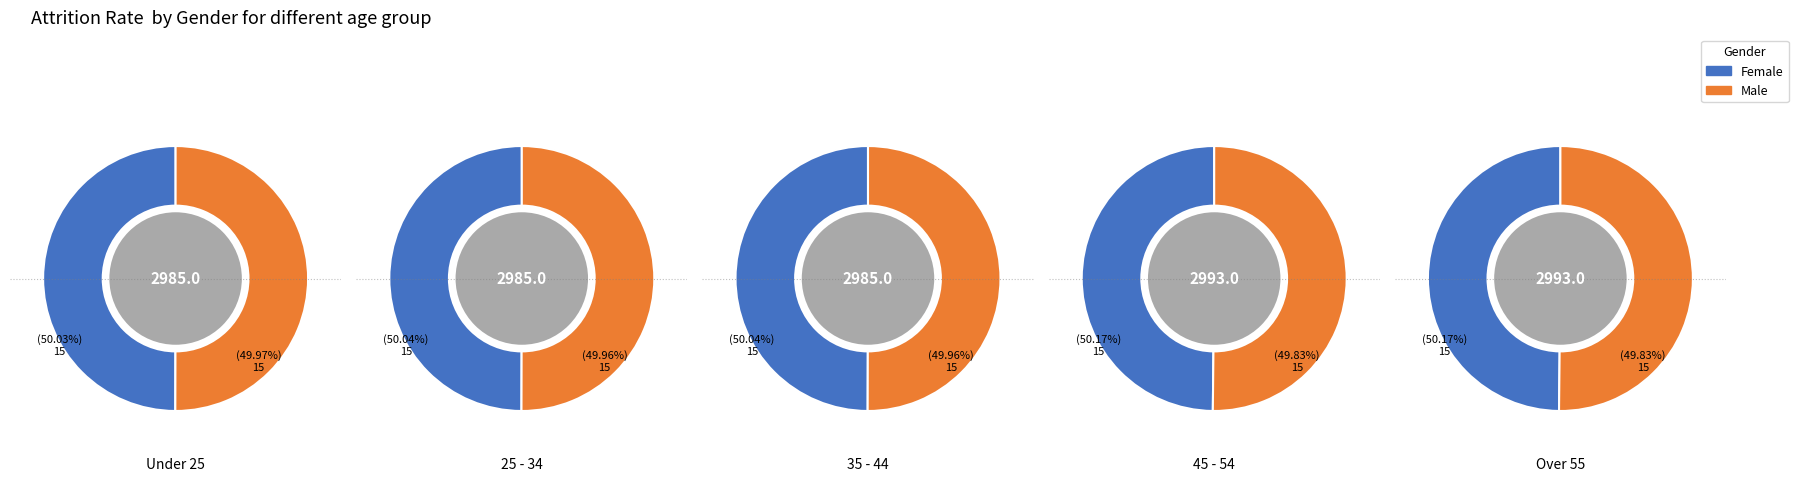

Does 4 account for over 50% of the chart?

No